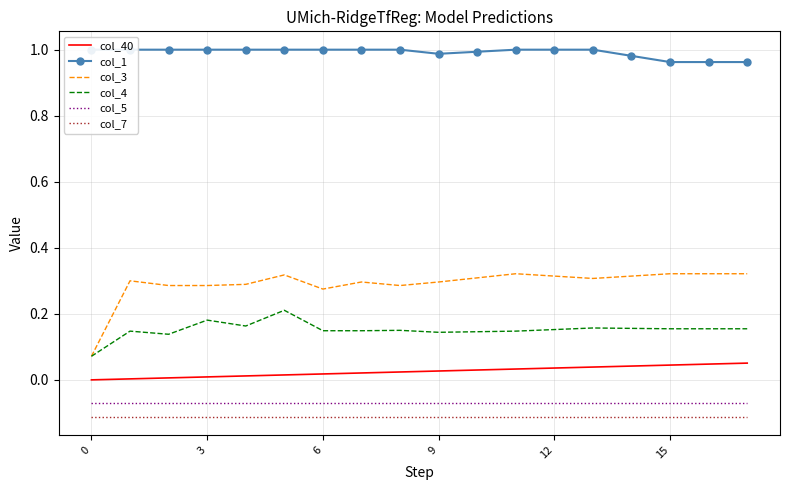

True or false: col_7 and col_5 cross at least once.

False